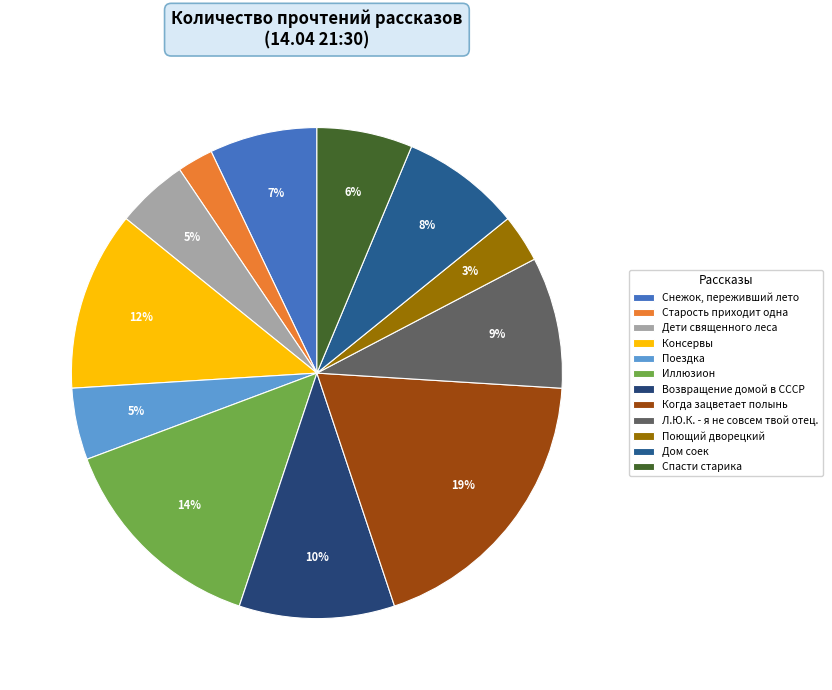

Which category has the biggest portion of the pie?

Когда зацветает полынь